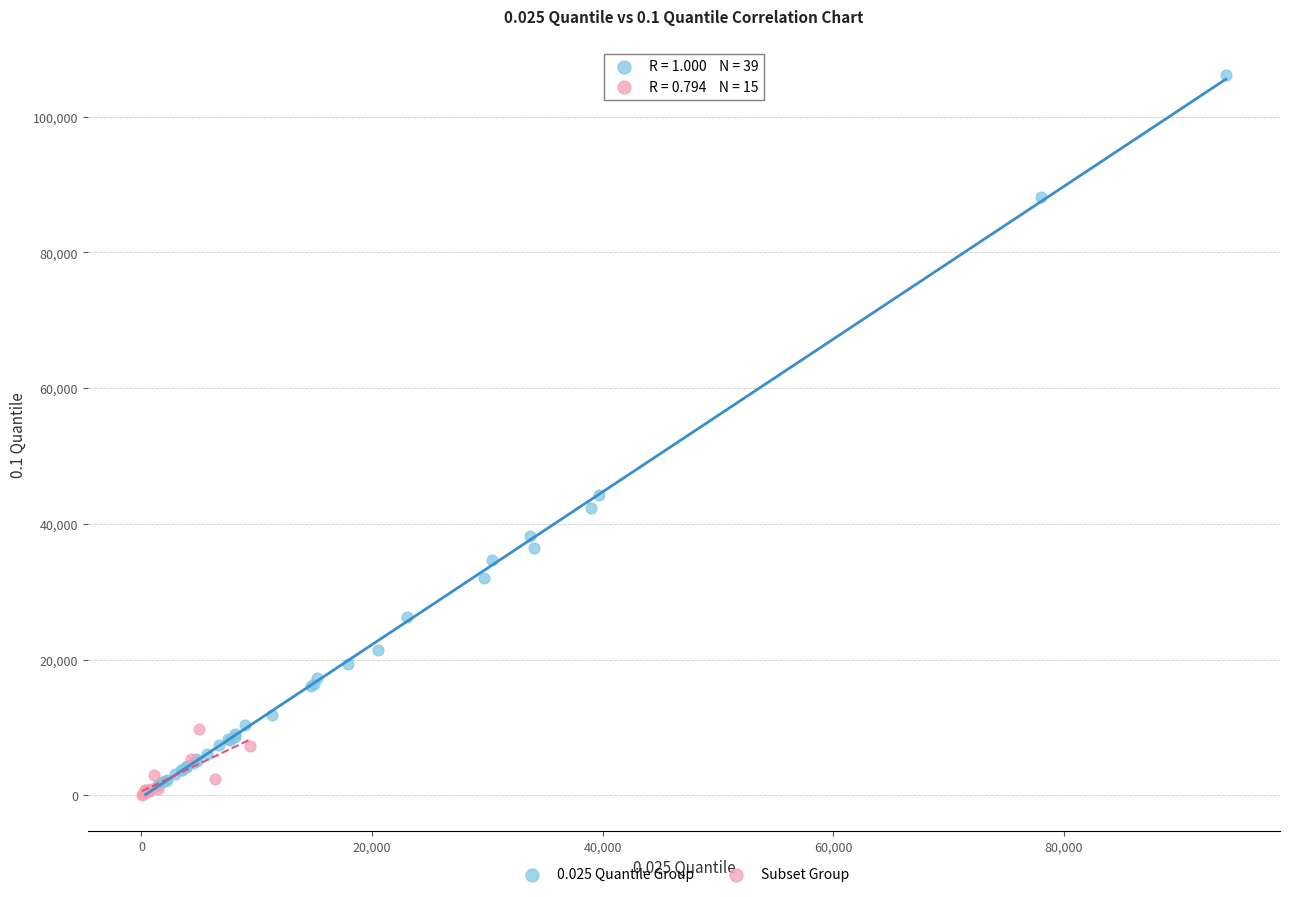

Which series has the largest Y range (max minus min)?

0.025 Quantile Group